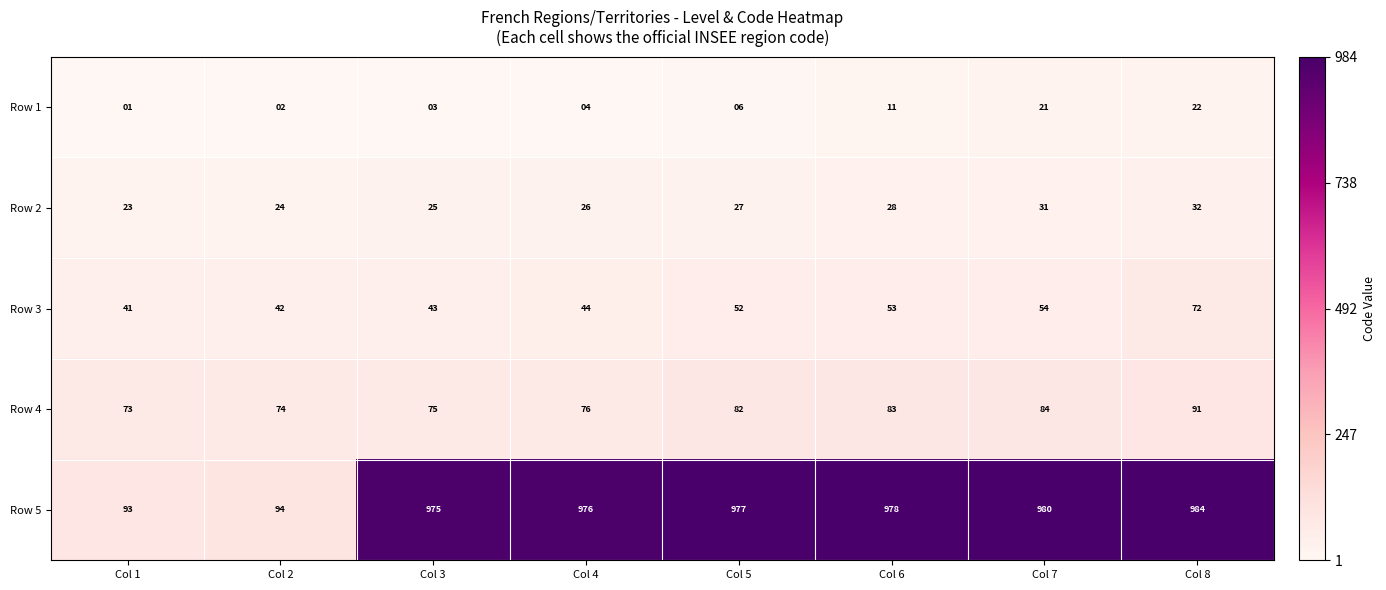

Rank the series at Col 7 from highest to lowest value.

Row 5, Row 4, Row 3, Row 2, Row 1